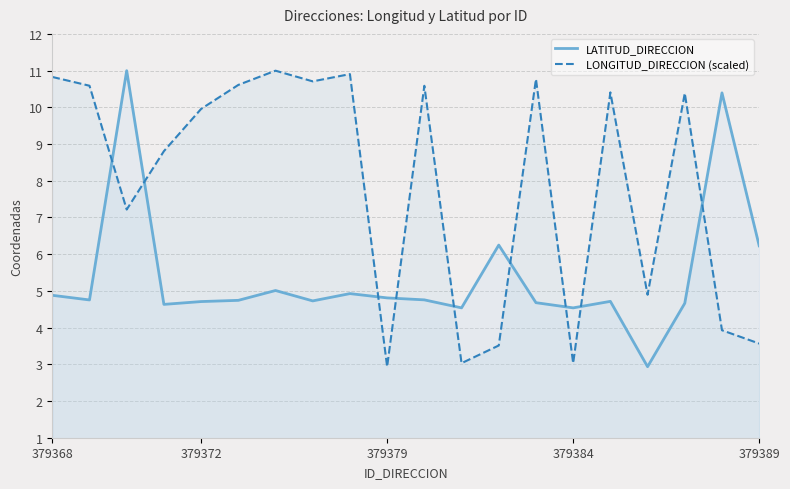

At which label does LATITUD_DIRECCION reach its minimum?

16